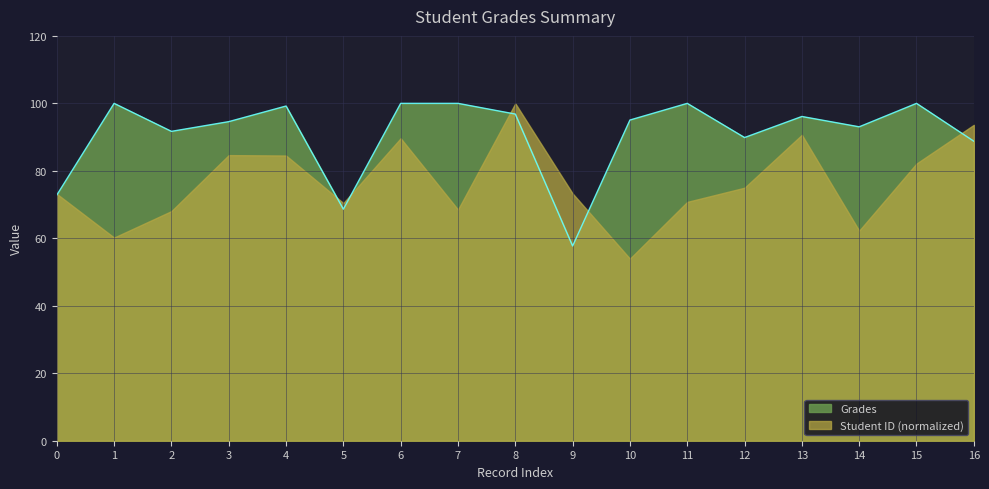

At which category does the chart reach its minimum across all series?

10